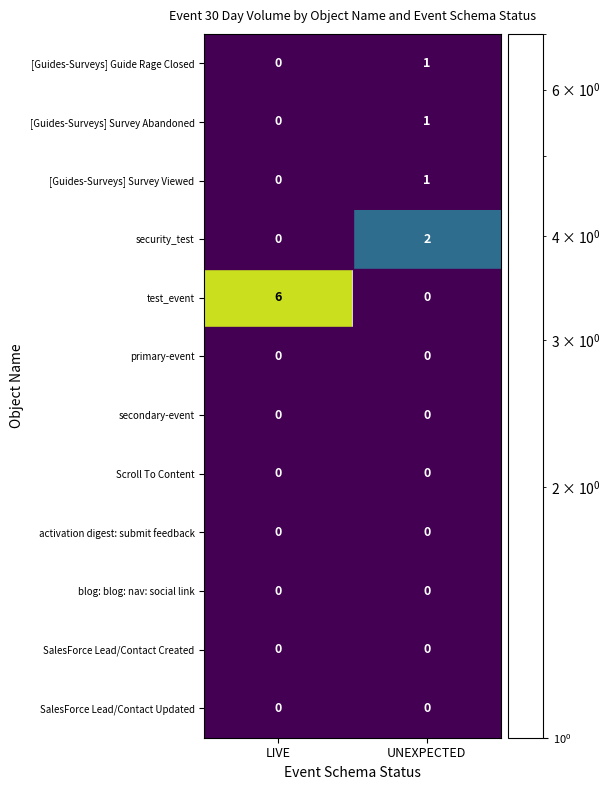

Rank the series at LIVE from highest to lowest value.

test_event, [Guides-Surveys] Guide Rage Closed, [Guides-Surveys] Survey Abandoned, [Guides-Surveys] Survey Viewed, security_test, primary-event, secondary-event, Scroll To Content, activation digest: submit feedback, blog: blog: nav: social link, SalesForce Lead/Contact Created, SalesForce Lead/Contact Updated